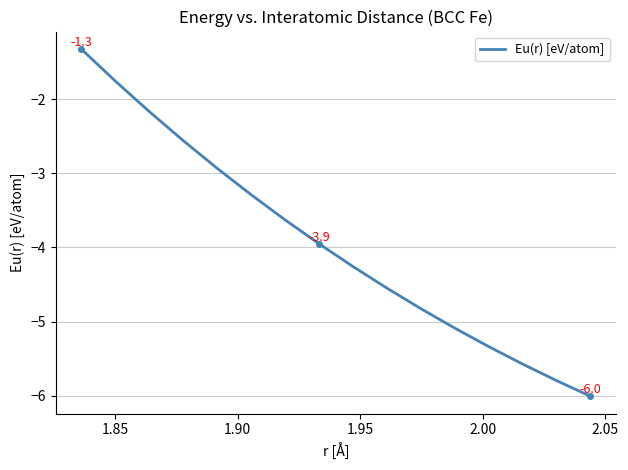

What is the minimum value shown in the chart?

-6.0